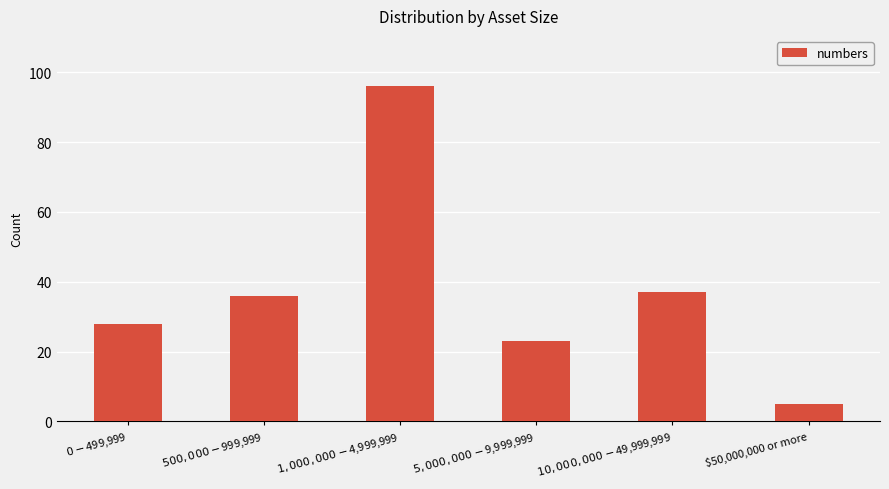

What is the difference between the maximum and minimum values?

91